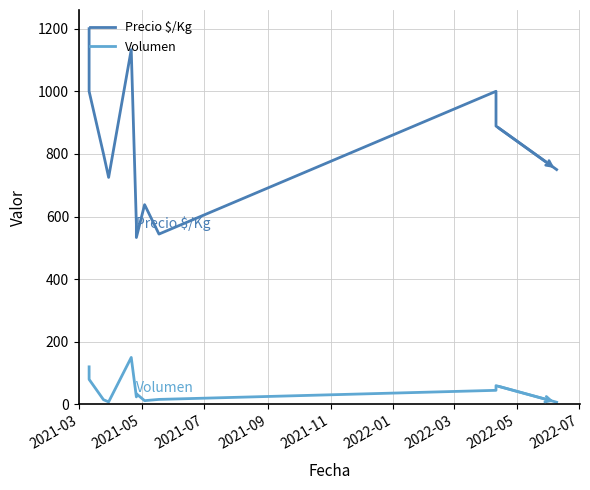

What are all the series names shown in the legend?

Precio $/Kg, Volumen